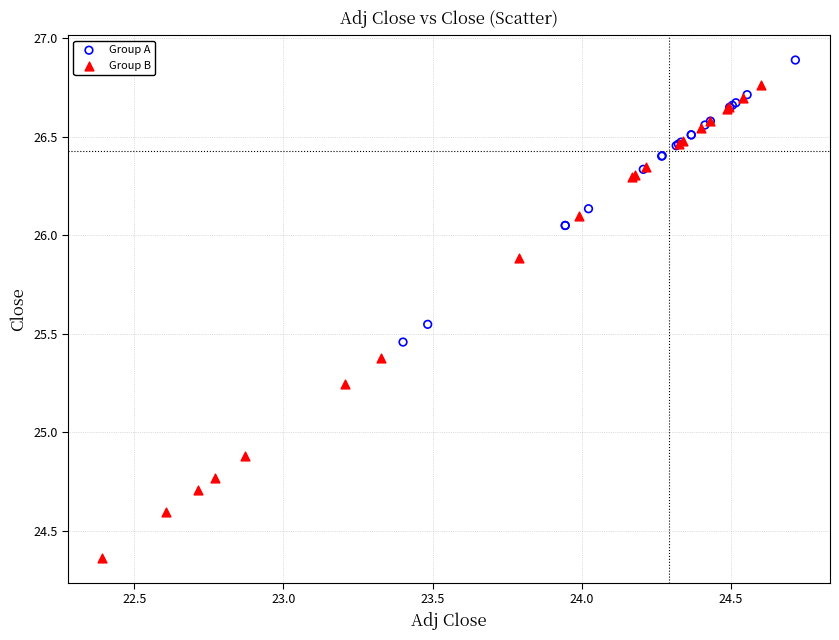

Which series contains the highest Y value?

Group A